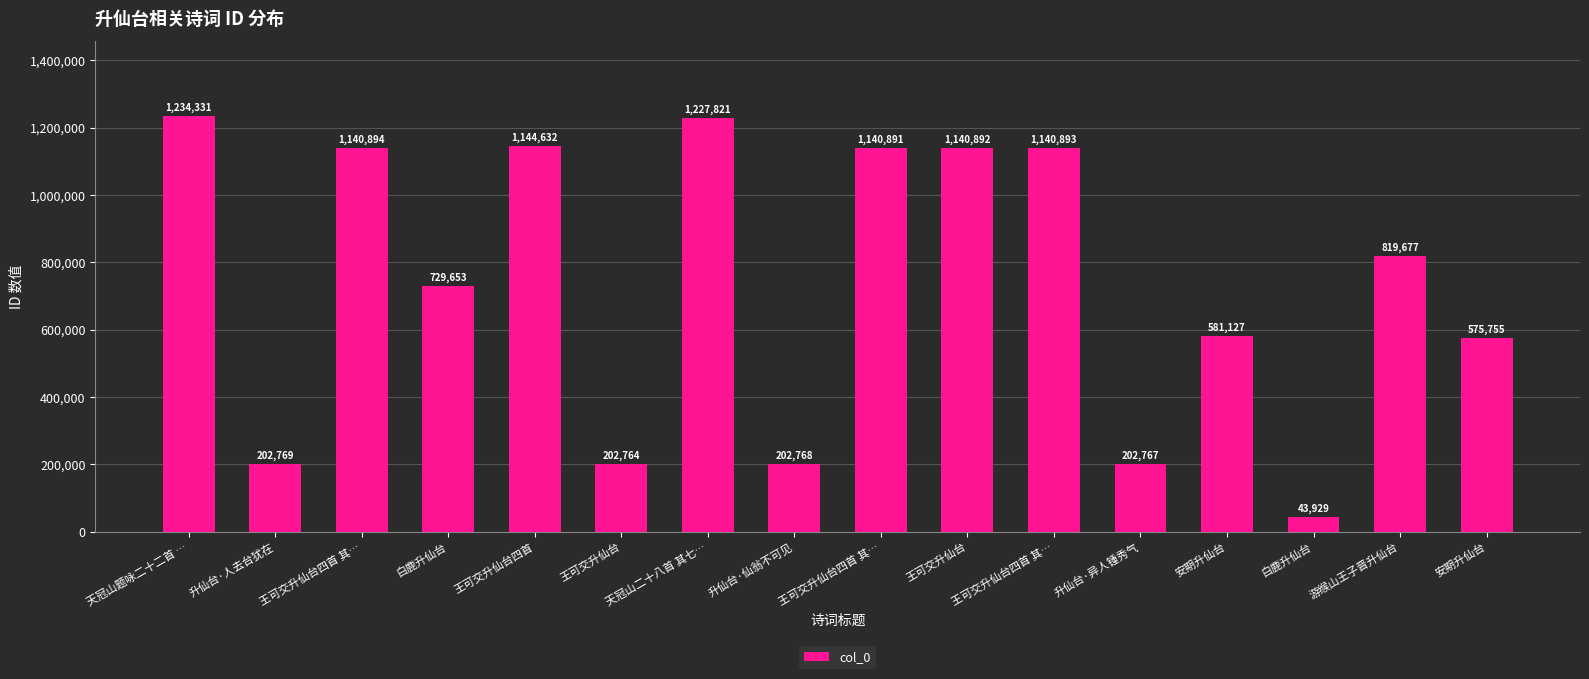

What is the difference between the second highest and second lowest values?

1025057